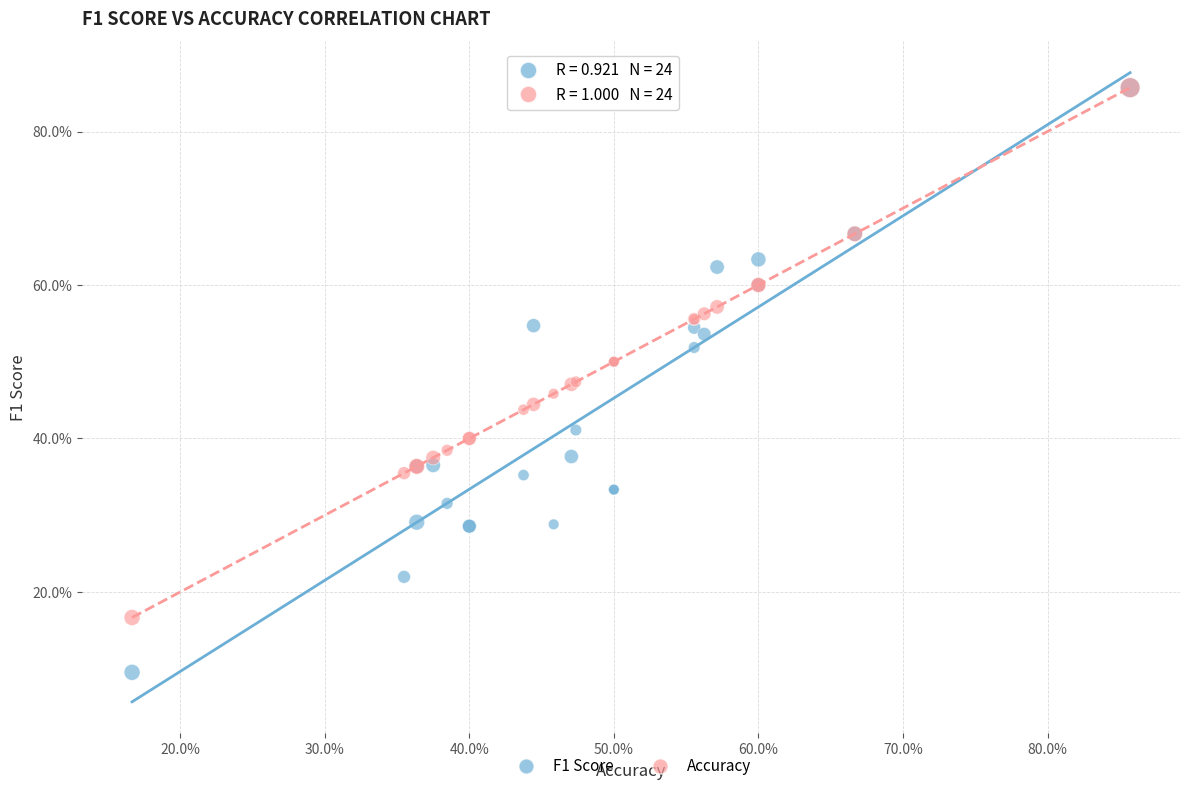

Which series has the largest Y range (max minus min)?

F1 Score